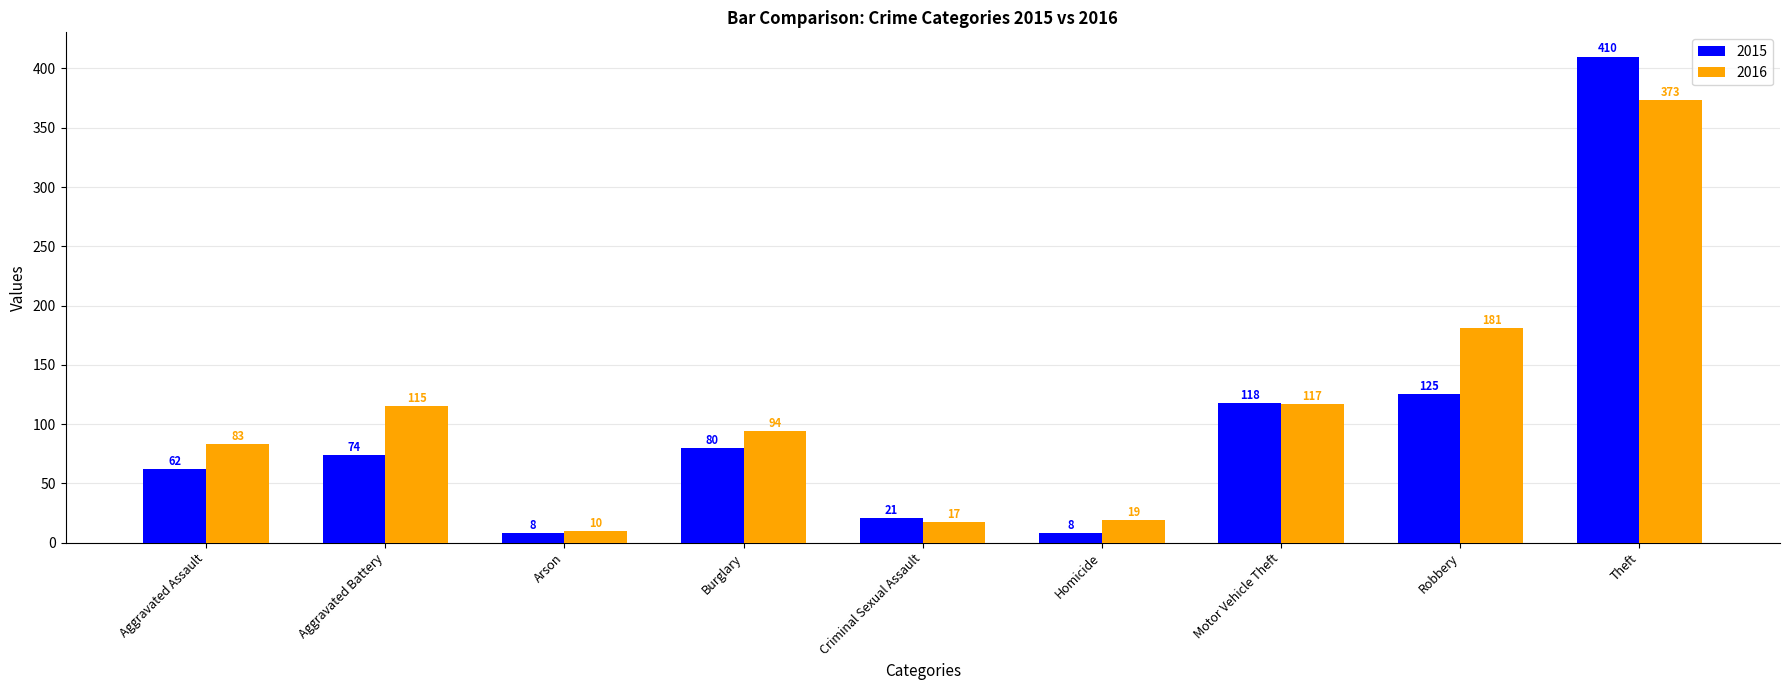

What is the difference between the highest and lowest values at Aggravated Battery?

41